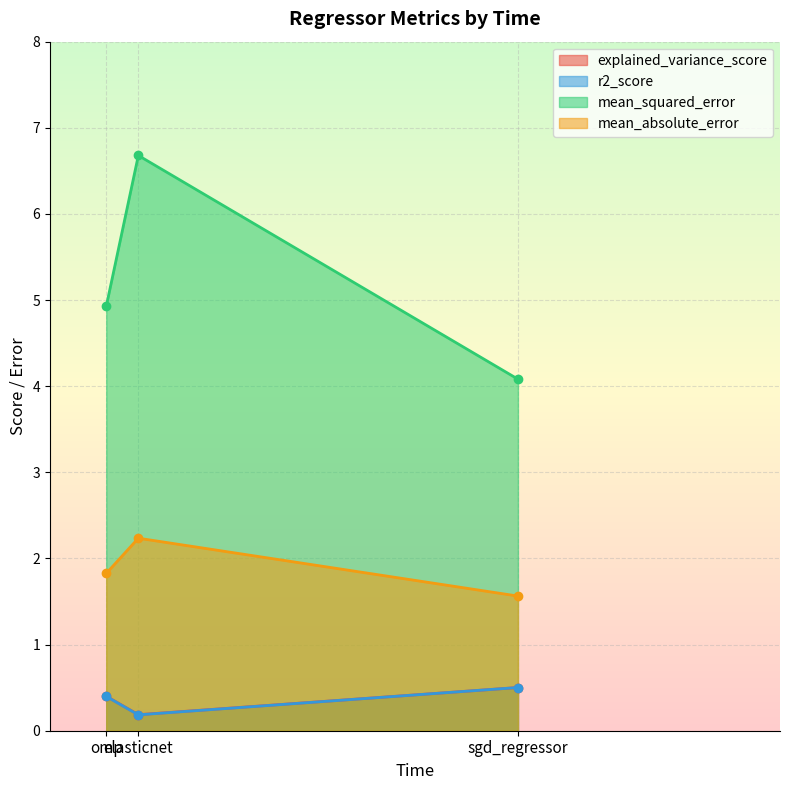

What is the spread (max minus min) of values at sgd_regressor?

3.6